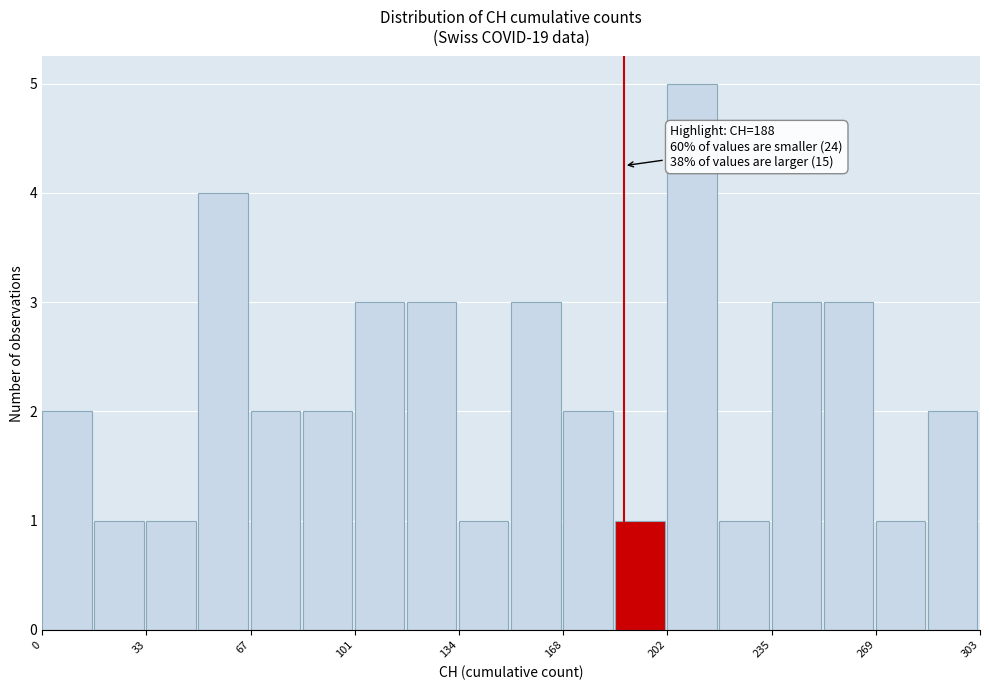

Around what value on the x-axis is the tallest bar? Give the approximate position of its centre, as read against the axis.

210